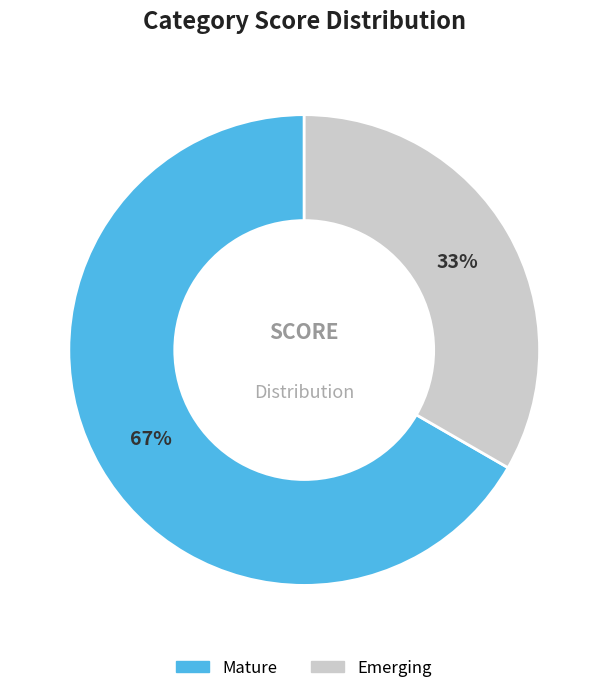

How many segments does this pie chart have?

2